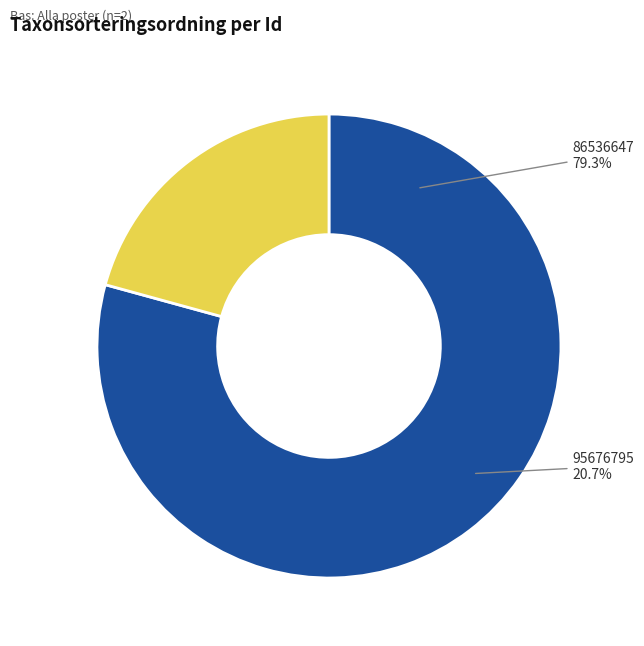

Between 95676795 and 86536647, which is larger?

86536647